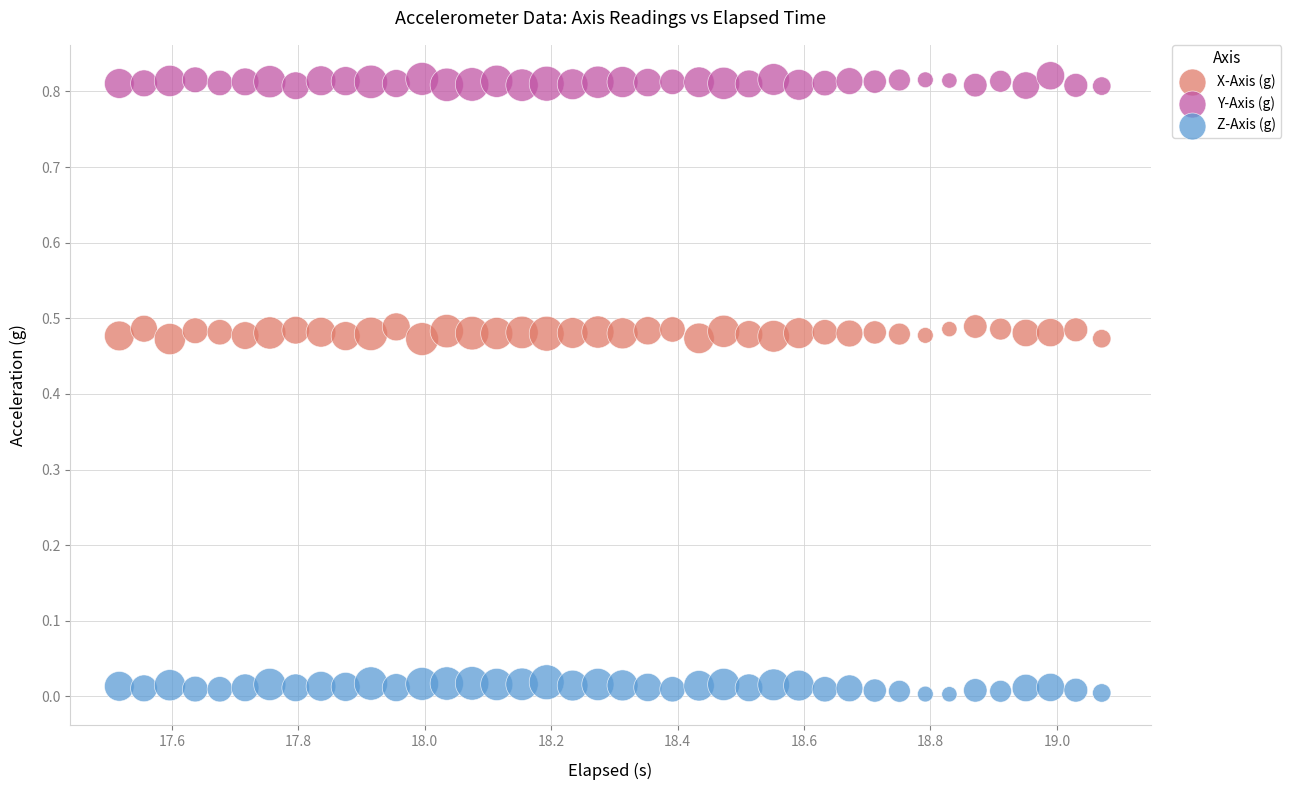

Which series contains the lowest Y value?

Z-Axis (g)